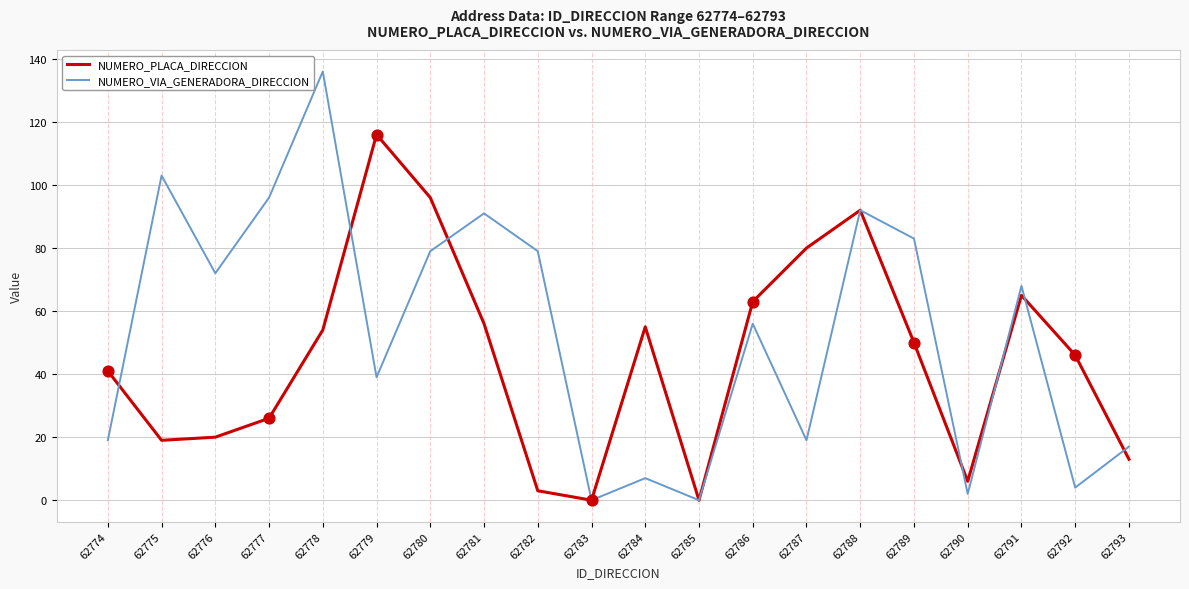

Is the value of NUMERO_PLACA_DIRECCION at 62787 greater than the value of NUMERO_VIA_GENERADORA_DIRECCION at 62776?

Yes